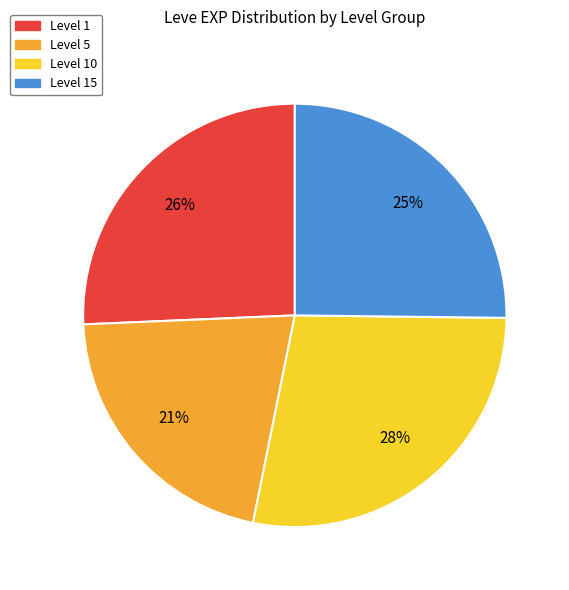

Is the sum of Level 5 and Level 10 greater than half?

No